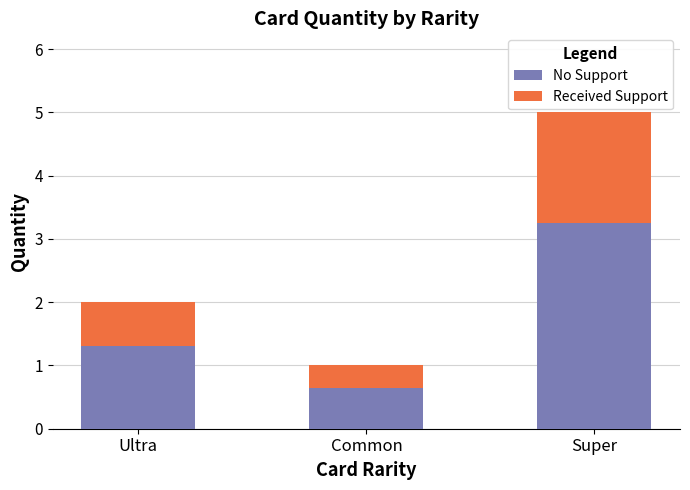

At which label does No Support reach its minimum?

Common